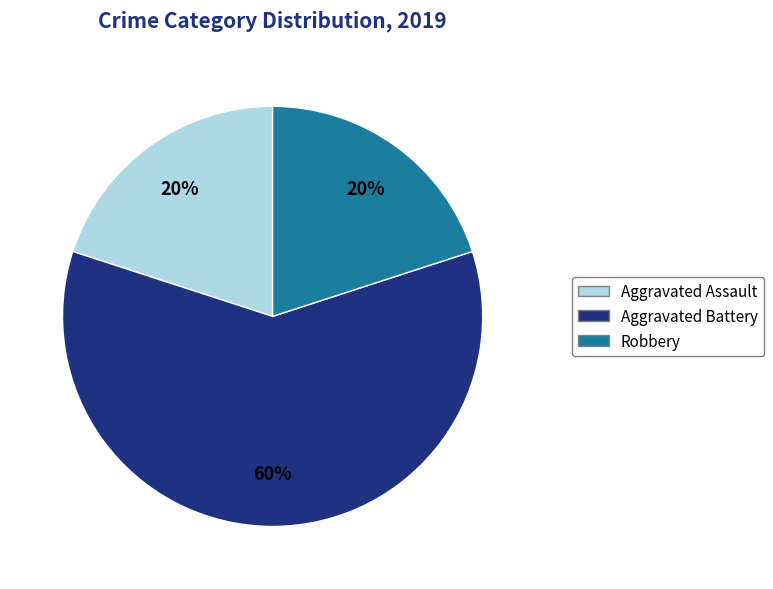

To the nearest percent, what percentage of the pie is Aggravated Assault?

20%